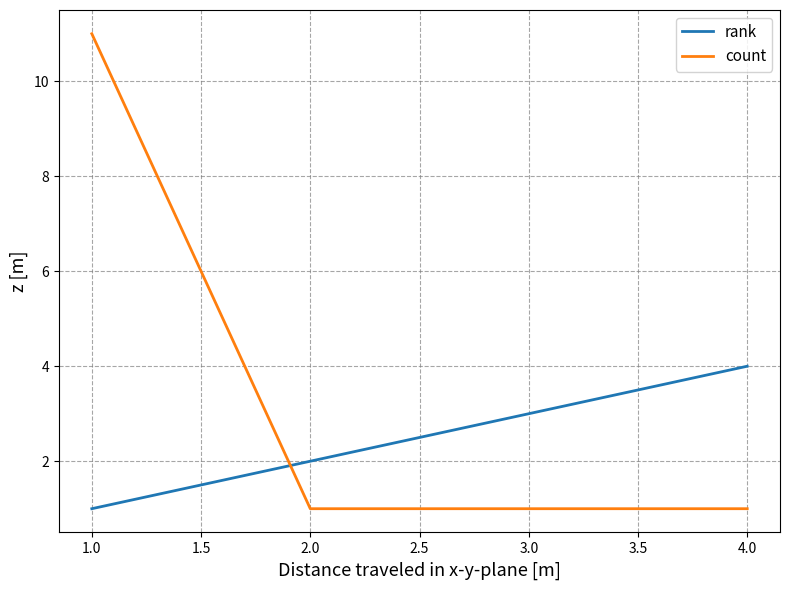

The value of rank at 4.0 is 6. True or false?

False